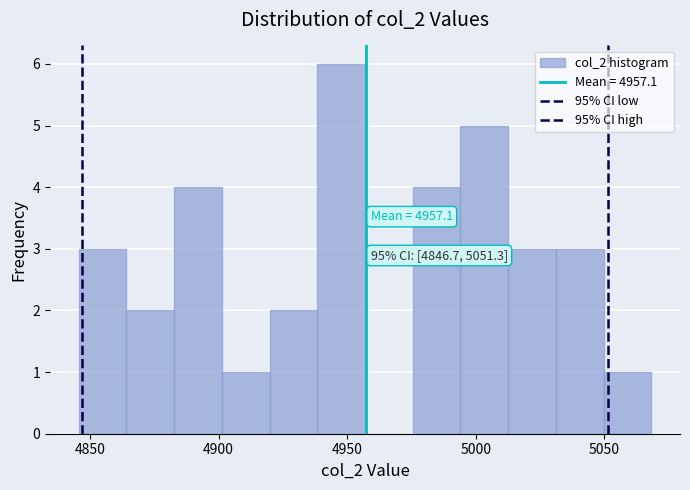

Around what value on the x-axis is the tallest bar? Give the approximate position of its centre, as read against the axis.

4950